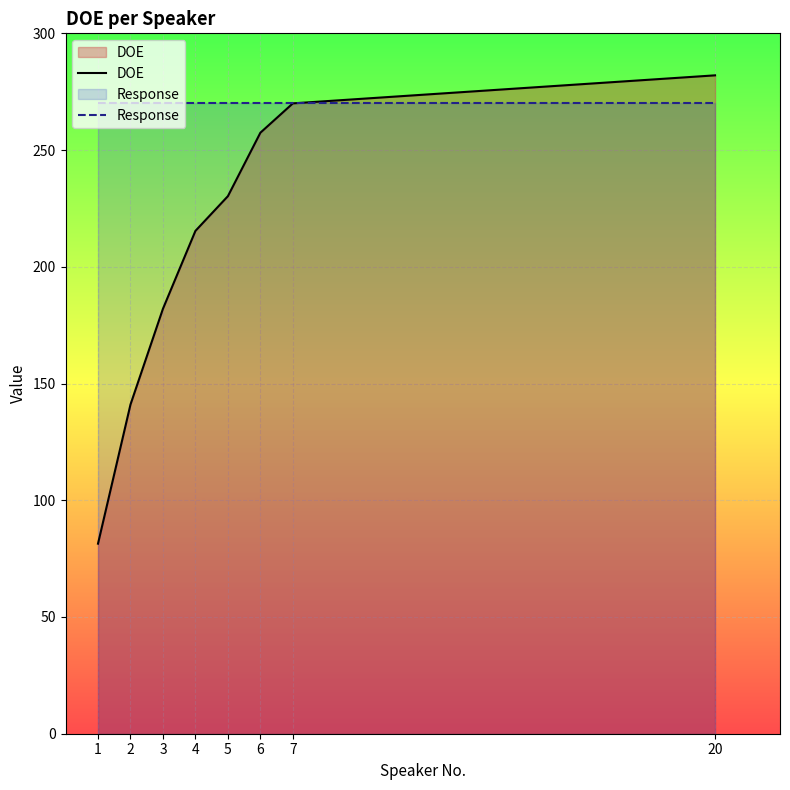

Rank the series by their maximum value, from highest to lowest.

DOE, Response